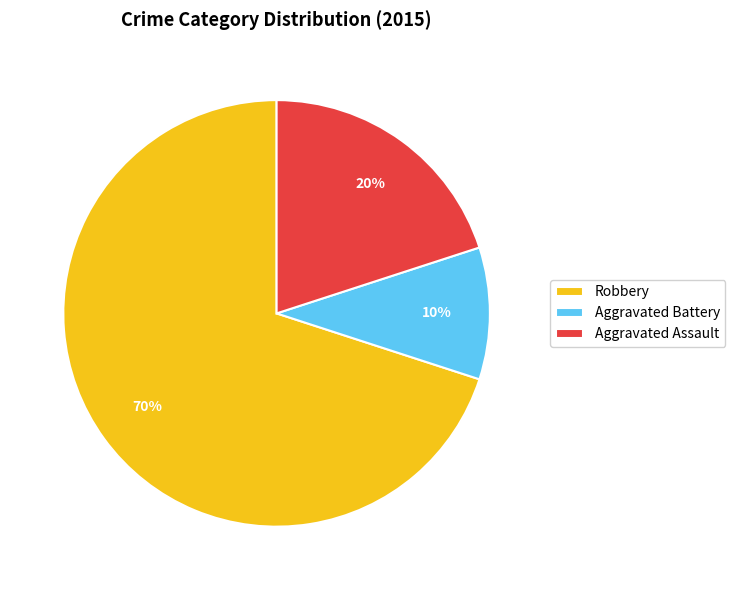

To the nearest percent, what is the combined percentage of Robbery and Aggravated Assault?

90%